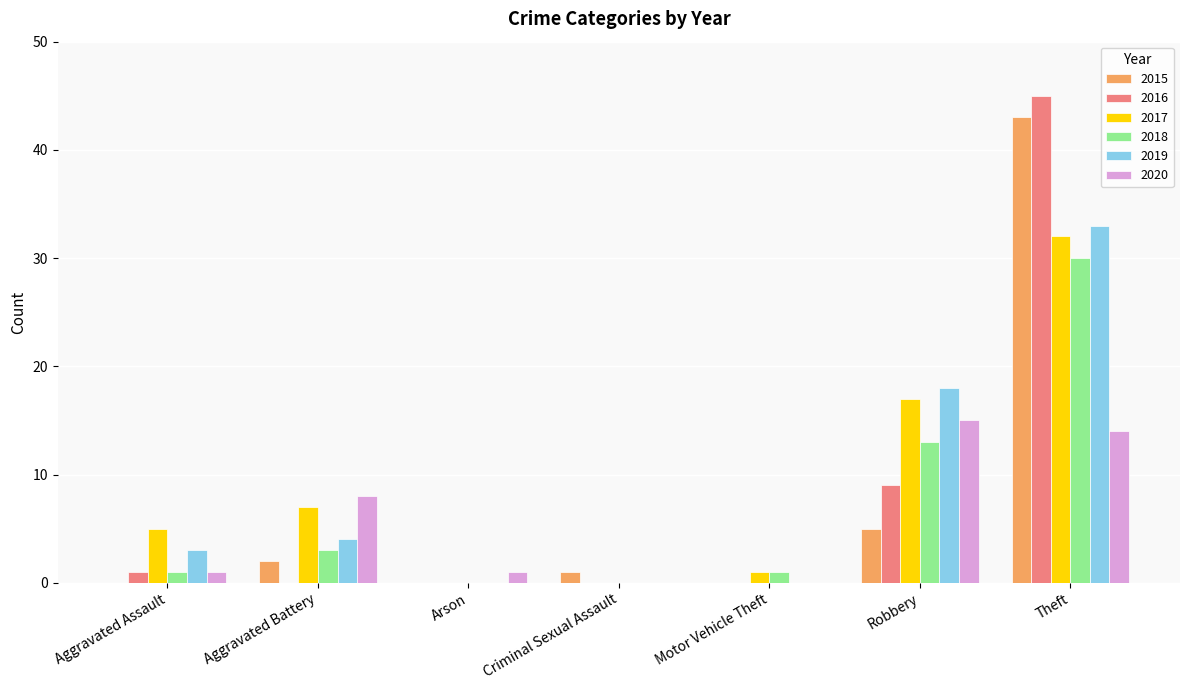

At which category is the sum across all series the highest?

Theft